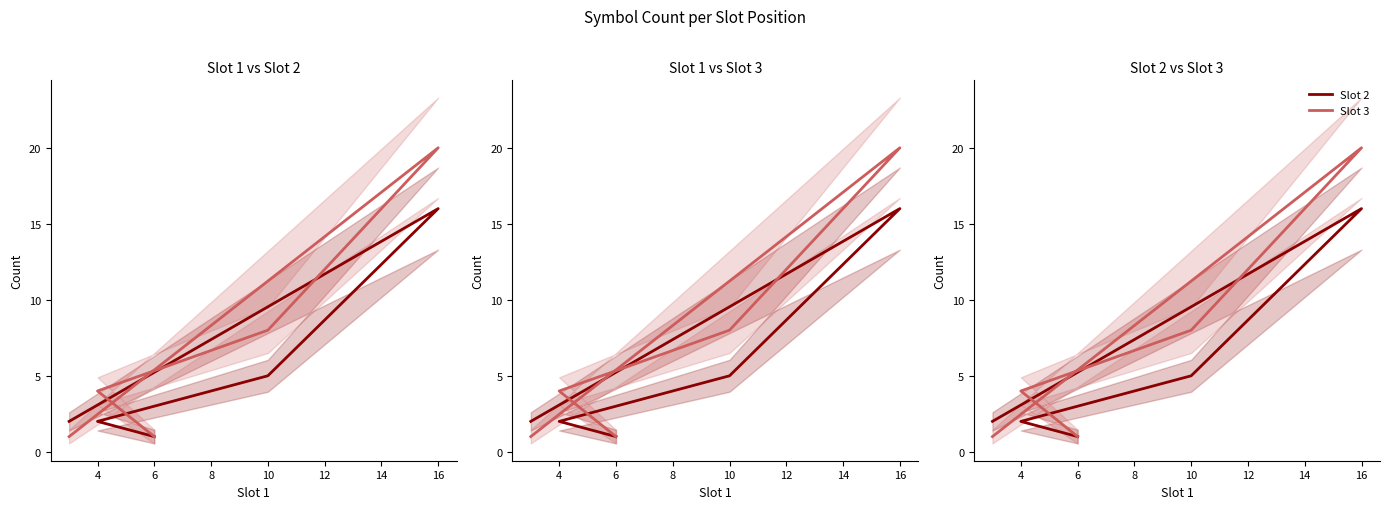

What is the average value of the Slot 2 series?

5